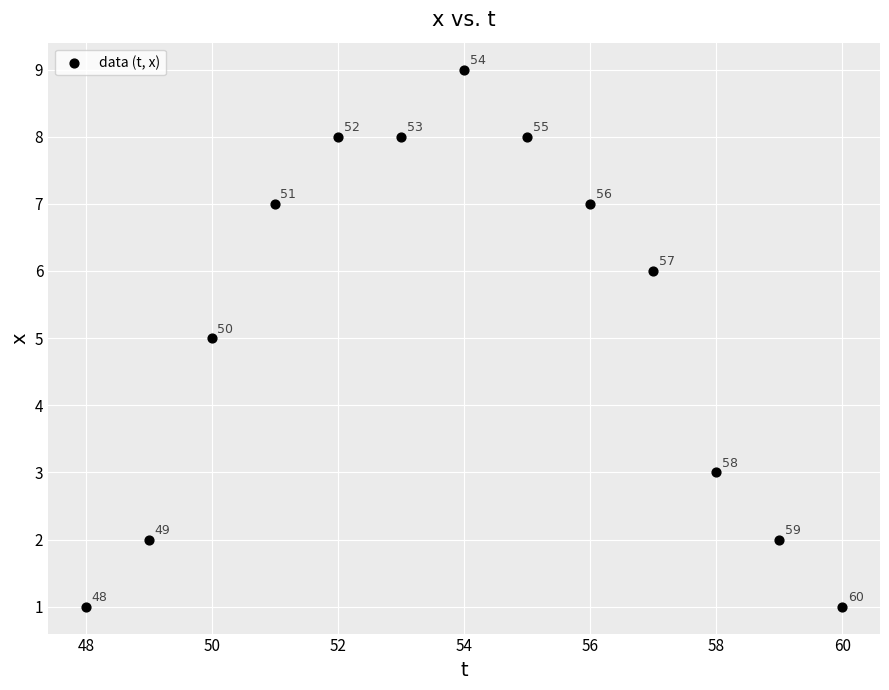

What is the range of Y values (max minus min)?

8